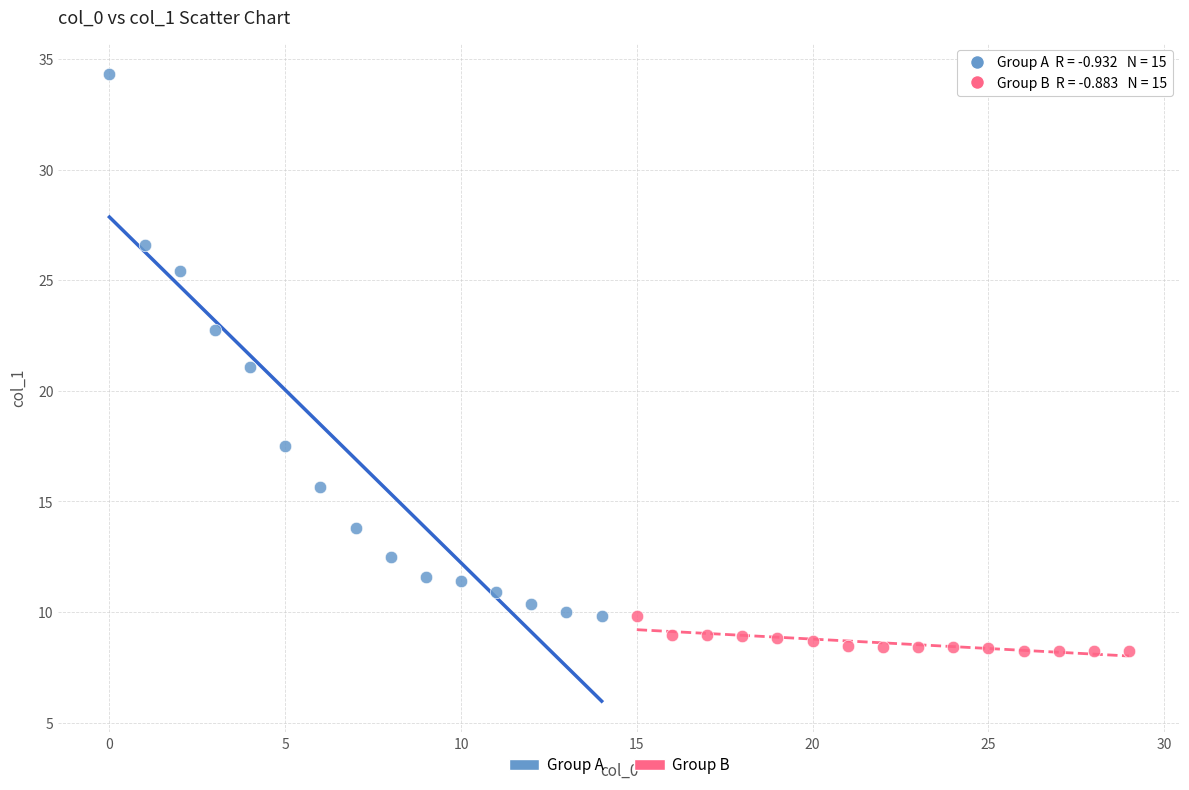

Which series has the widest spread of Y values?

Group A